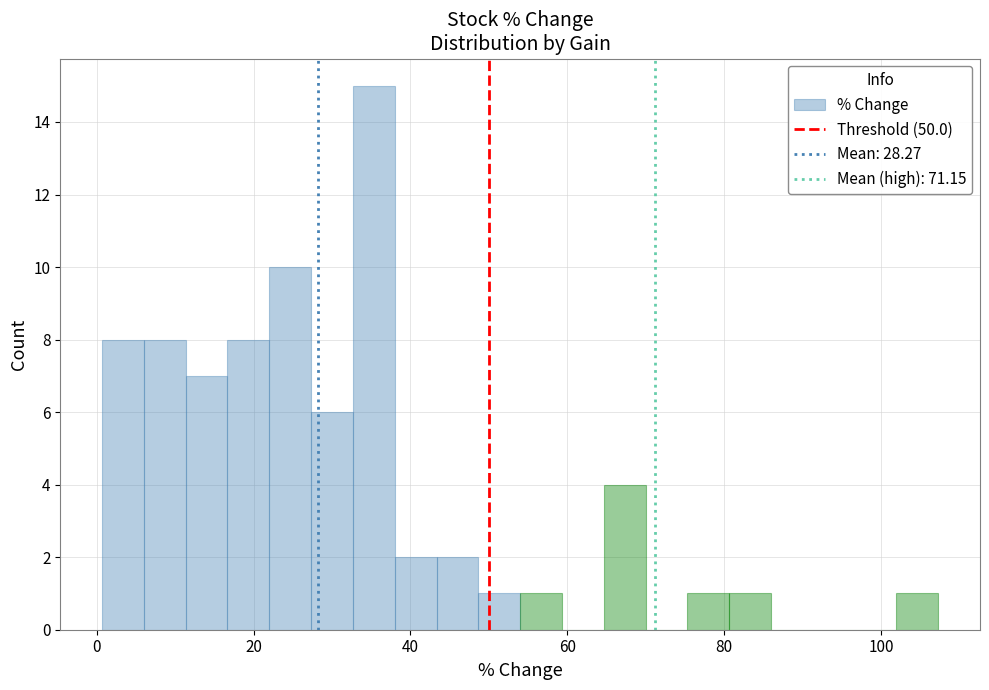

Around what value on the x-axis is the tallest bar? Give the approximate position of its centre, as read against the axis.

36